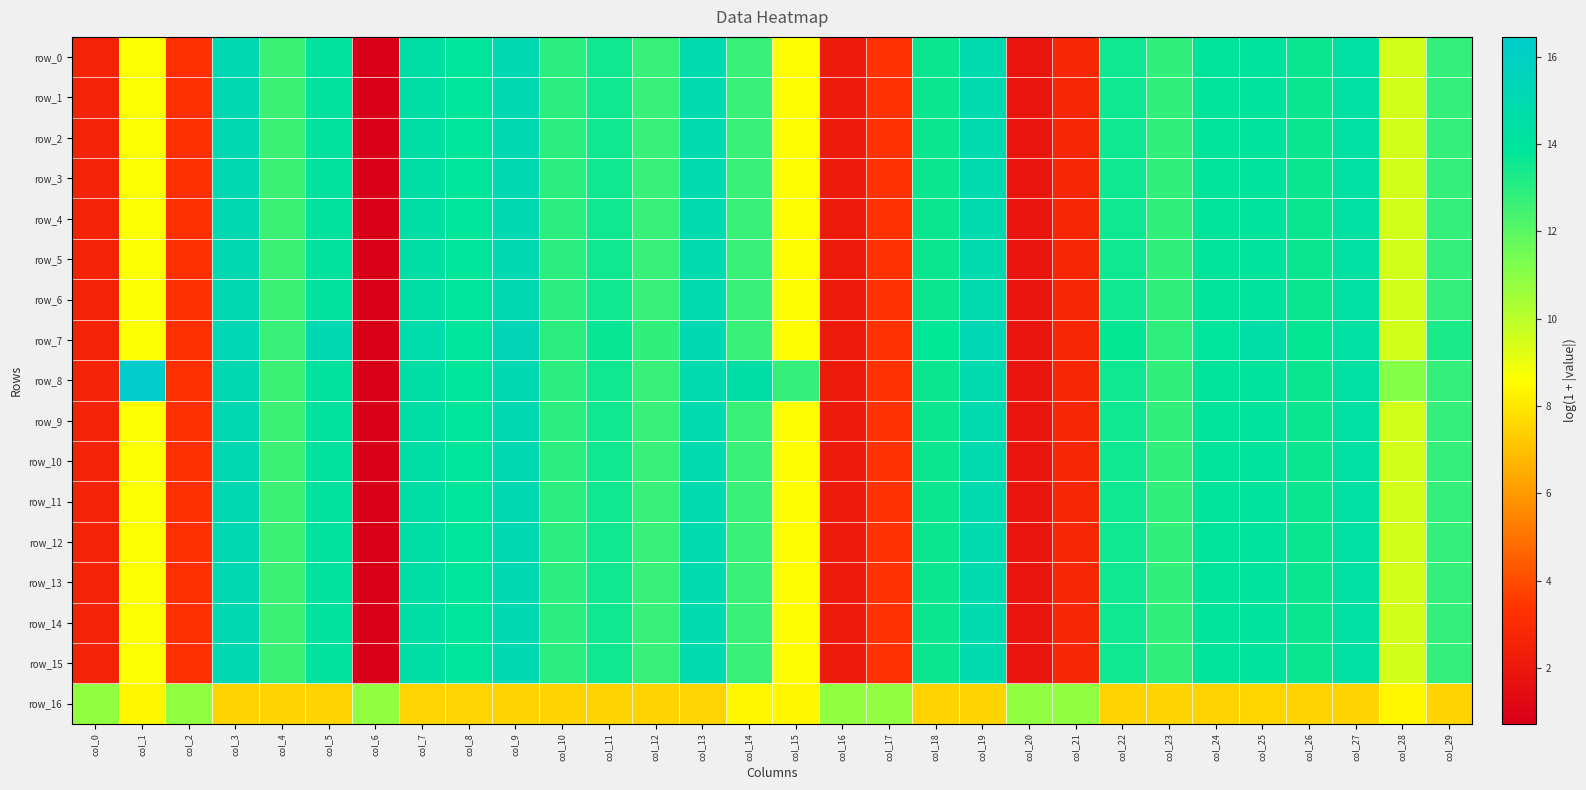

What is the minimum value for row_16?

7.5